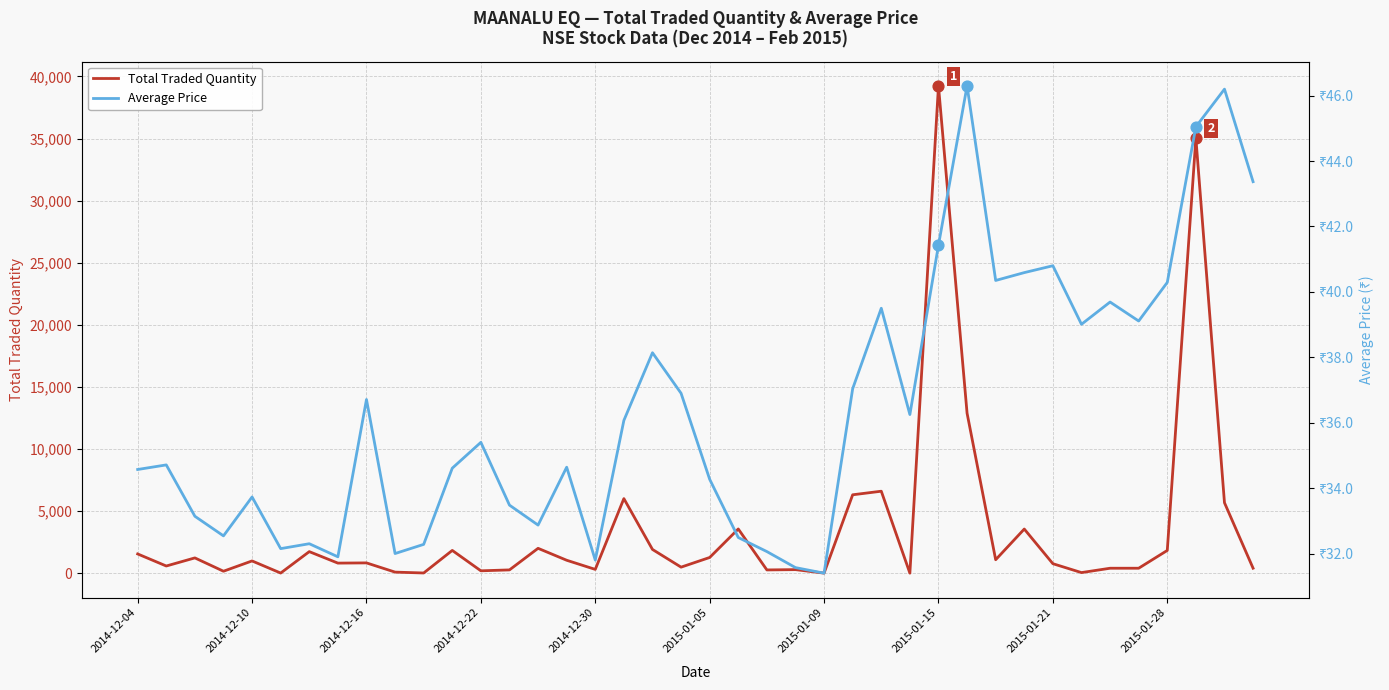

Which series has the widest spread of Y values?

Total Traded Quantity